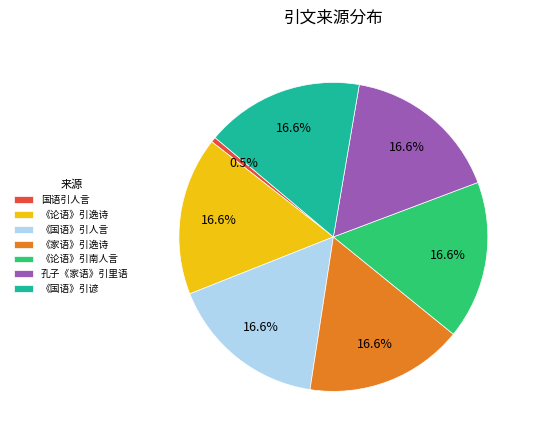

Is there a majority slice in this chart?

No